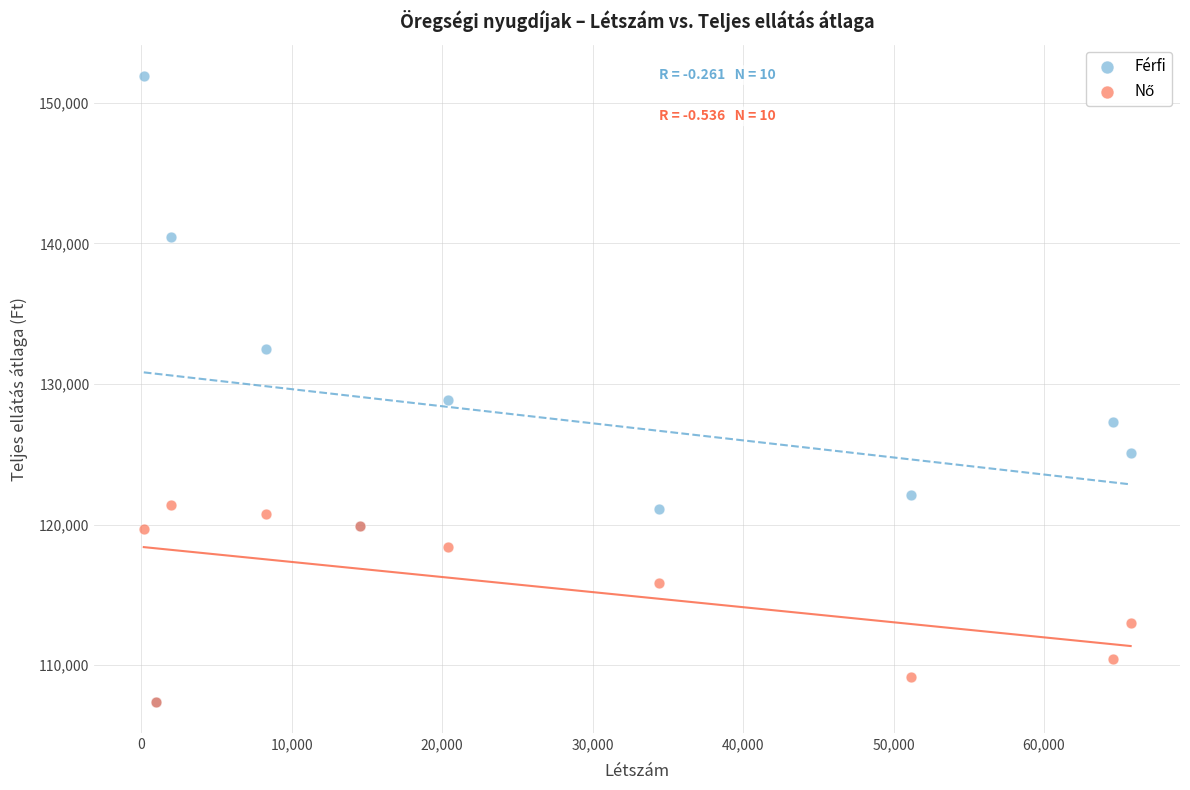

Which series has the largest Y range (max minus min)?

Férfi